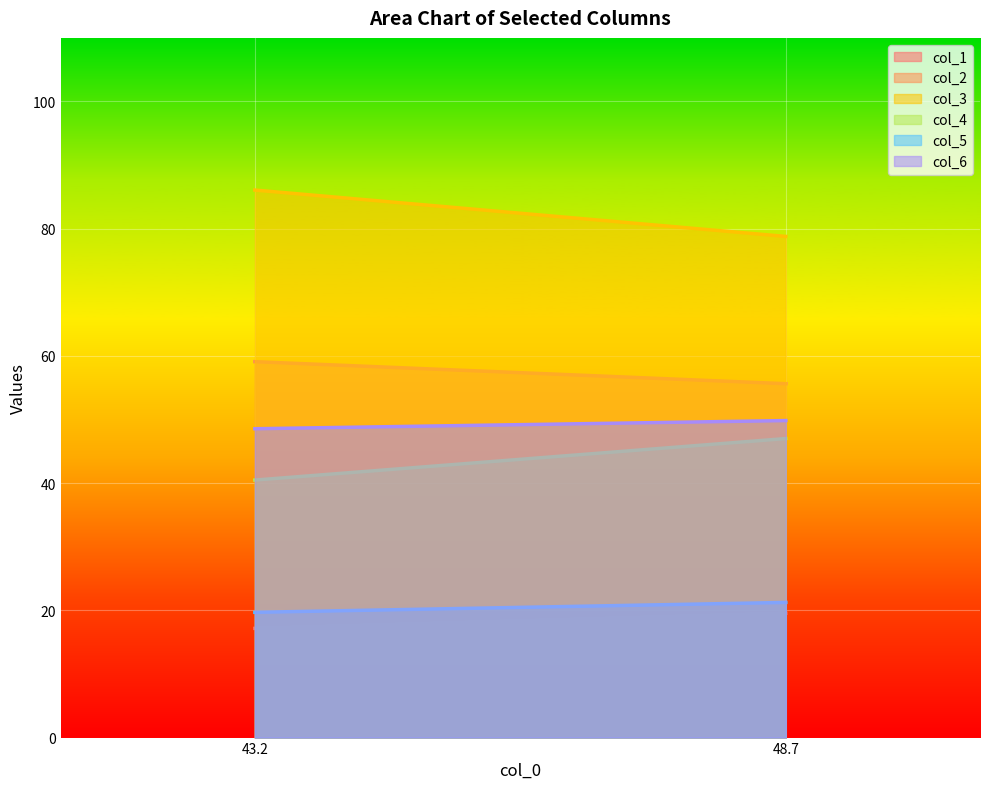

What is the difference between the highest and lowest values at 48.70833333?

59.2